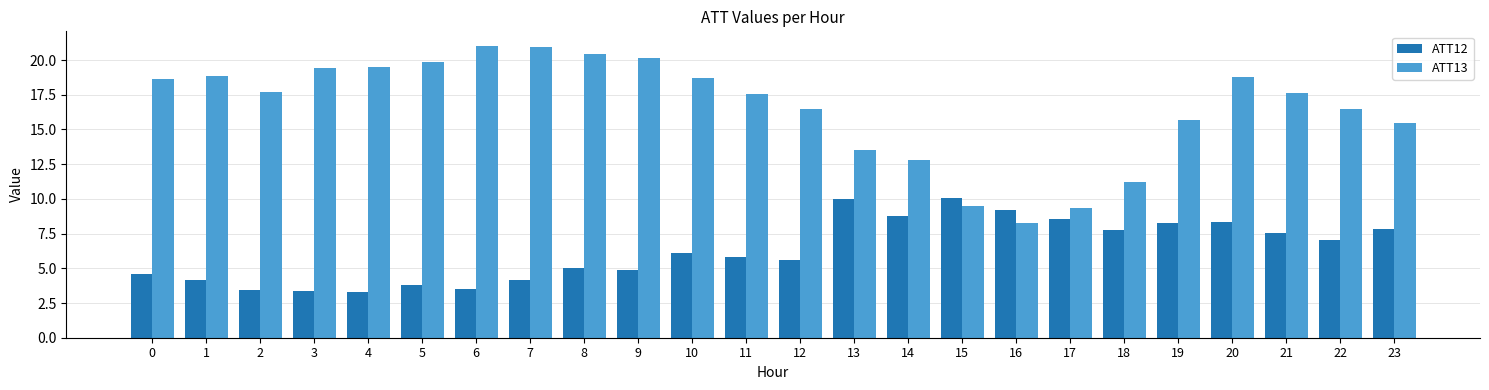

What is the minimum value shown in the chart?

3.3